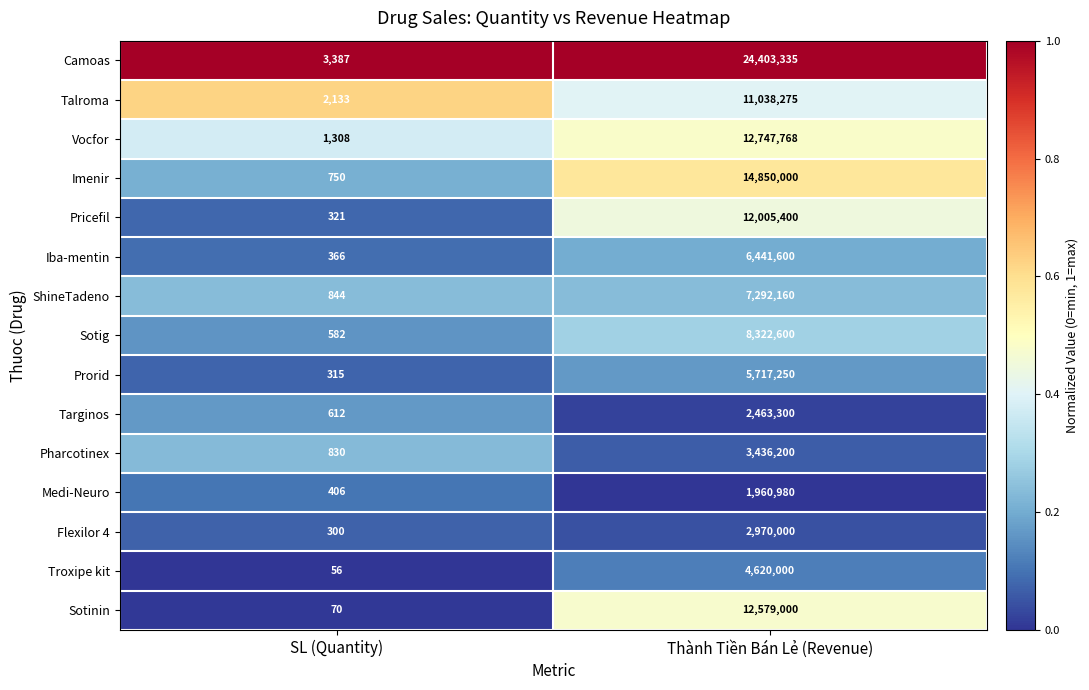

What is the sum of all Imenir values?

14850750